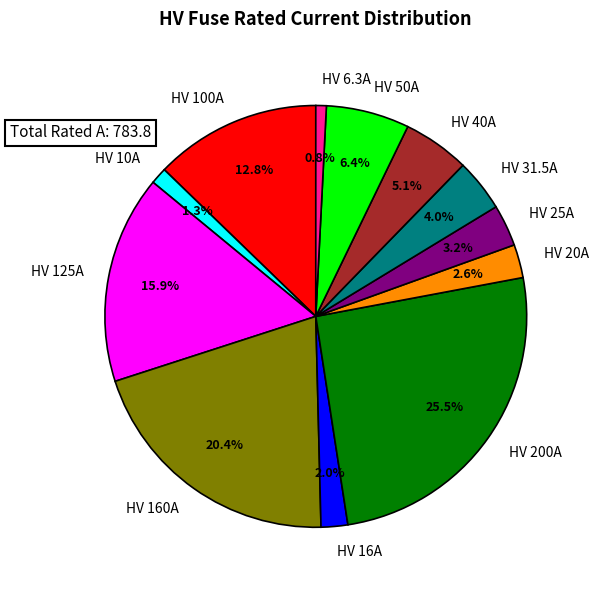

To the nearest percent, what percentage of the pie is HV 25A?

3%